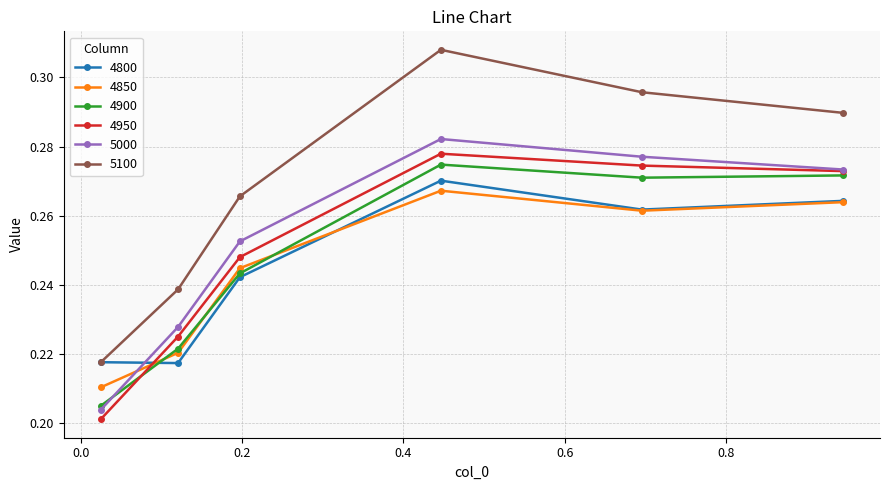

Count the 4900 values in the range 0 to 1.

6